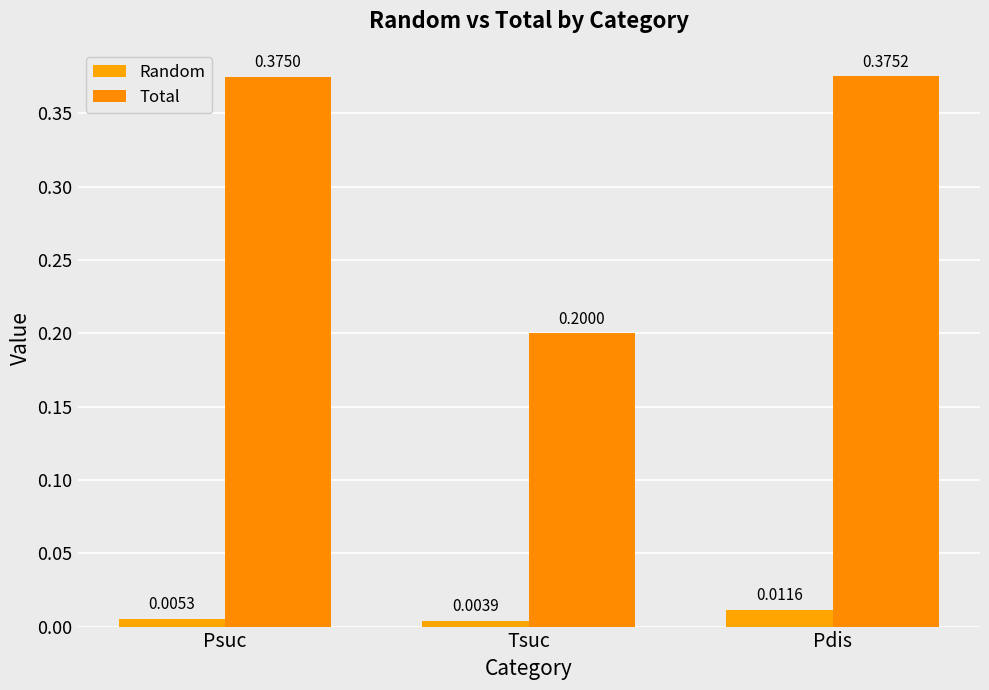

Which series has the widest spread of values?

Total